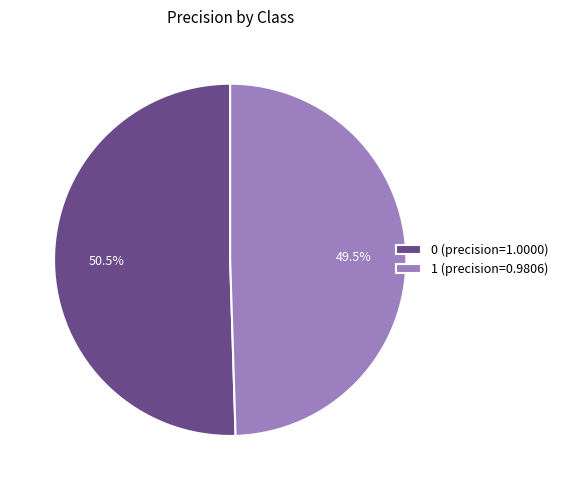

Count the number of slices in the pie.

2